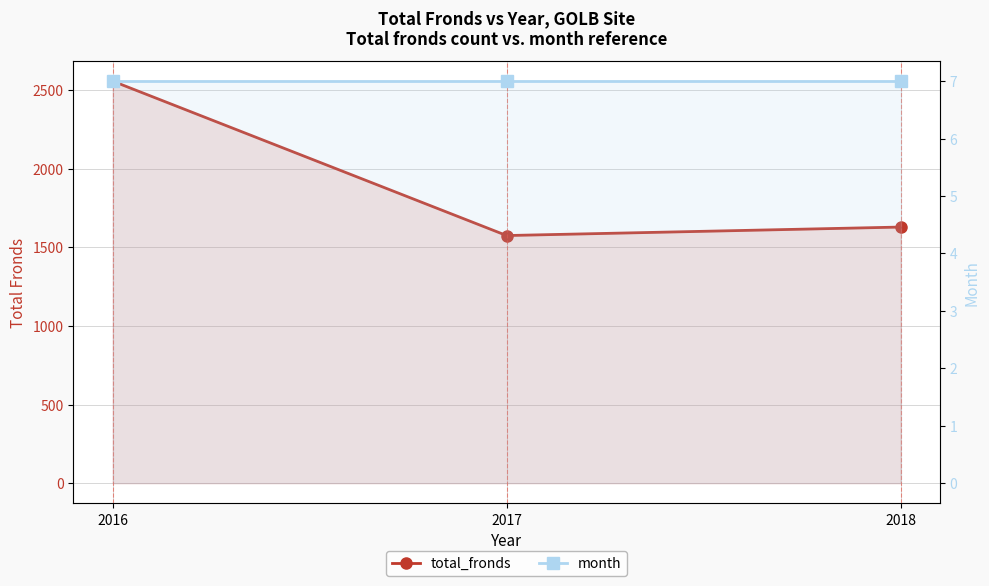

At which label does total_fronds first exceed 1629?

2016